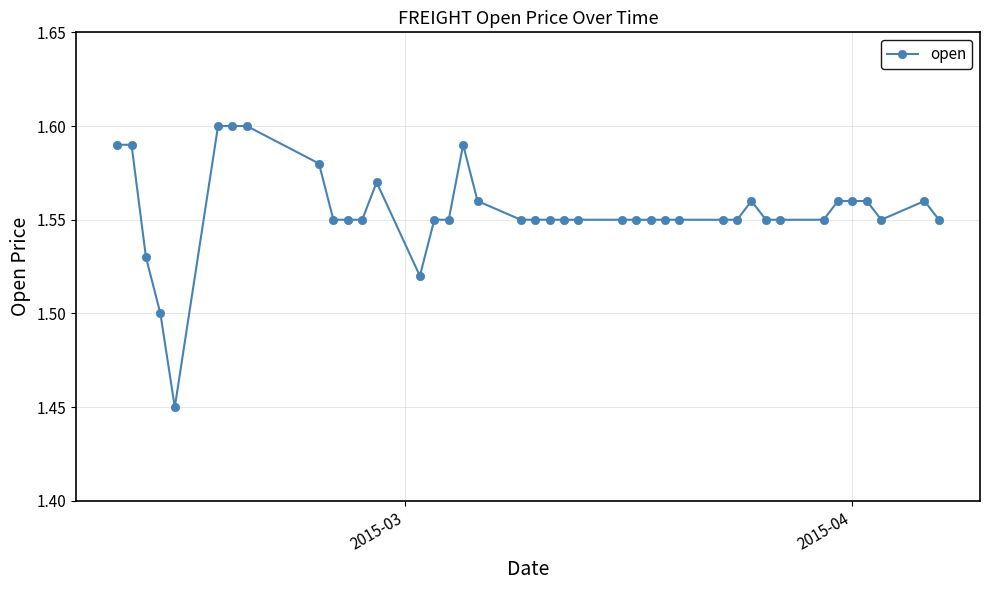

What is the sum of all values?

62.2